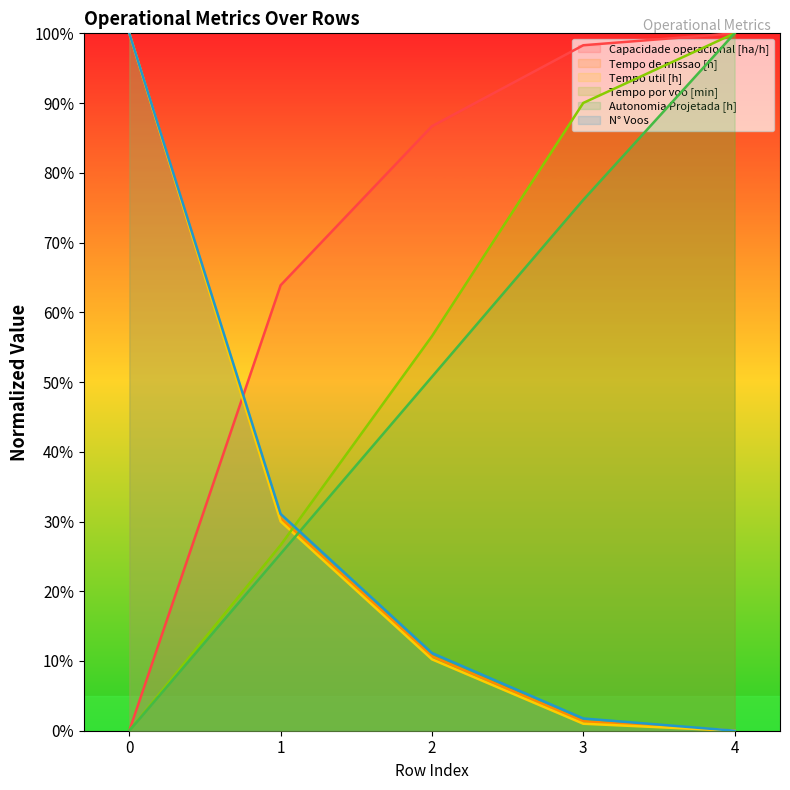

True or false: Autonomia Projetada [h] has more than 1 interior local peaks.

False